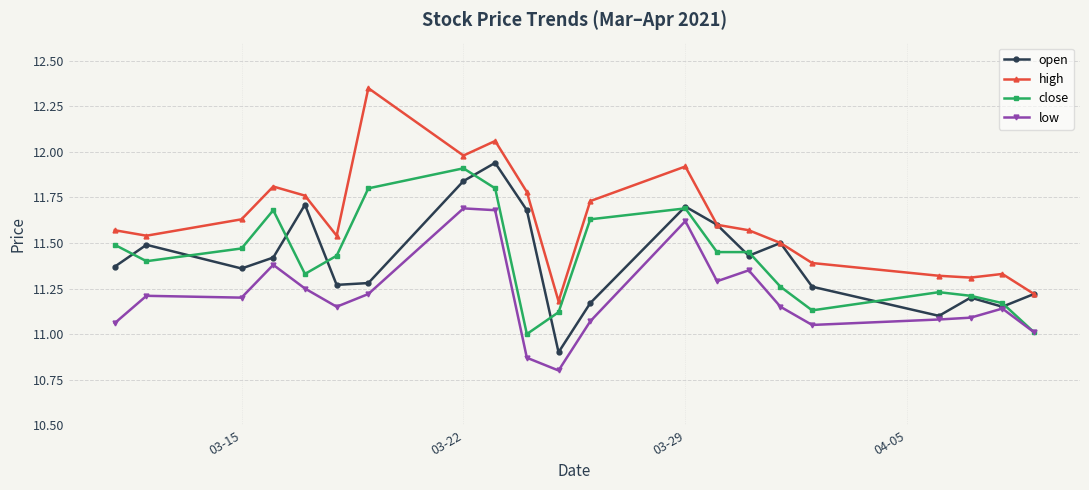

What is the smallest value displayed?

10.8